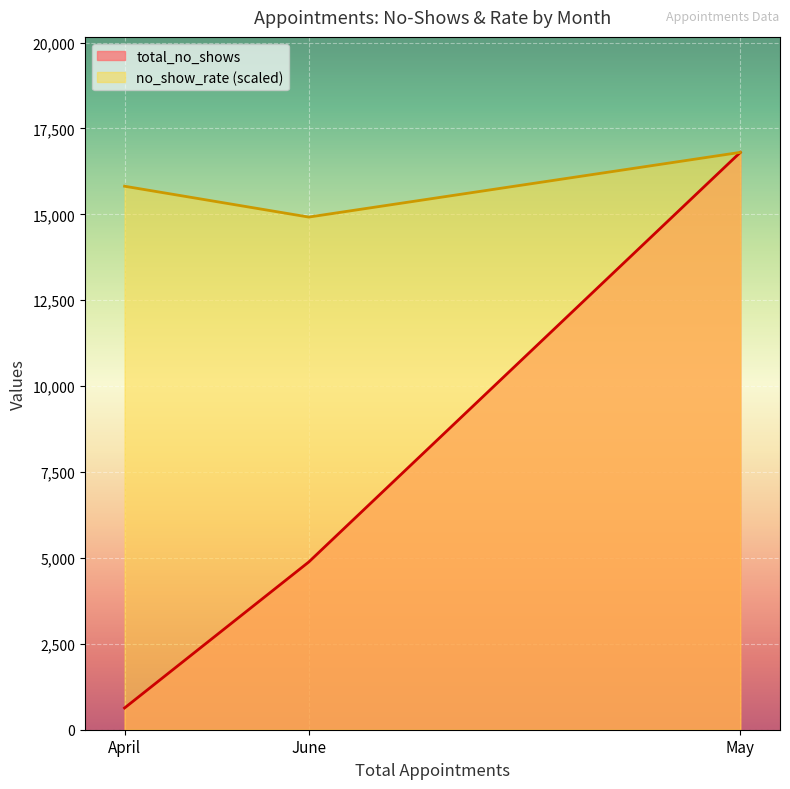

Rank the series at June from lowest to highest value.

total_no_shows, no_show_rate (scaled)